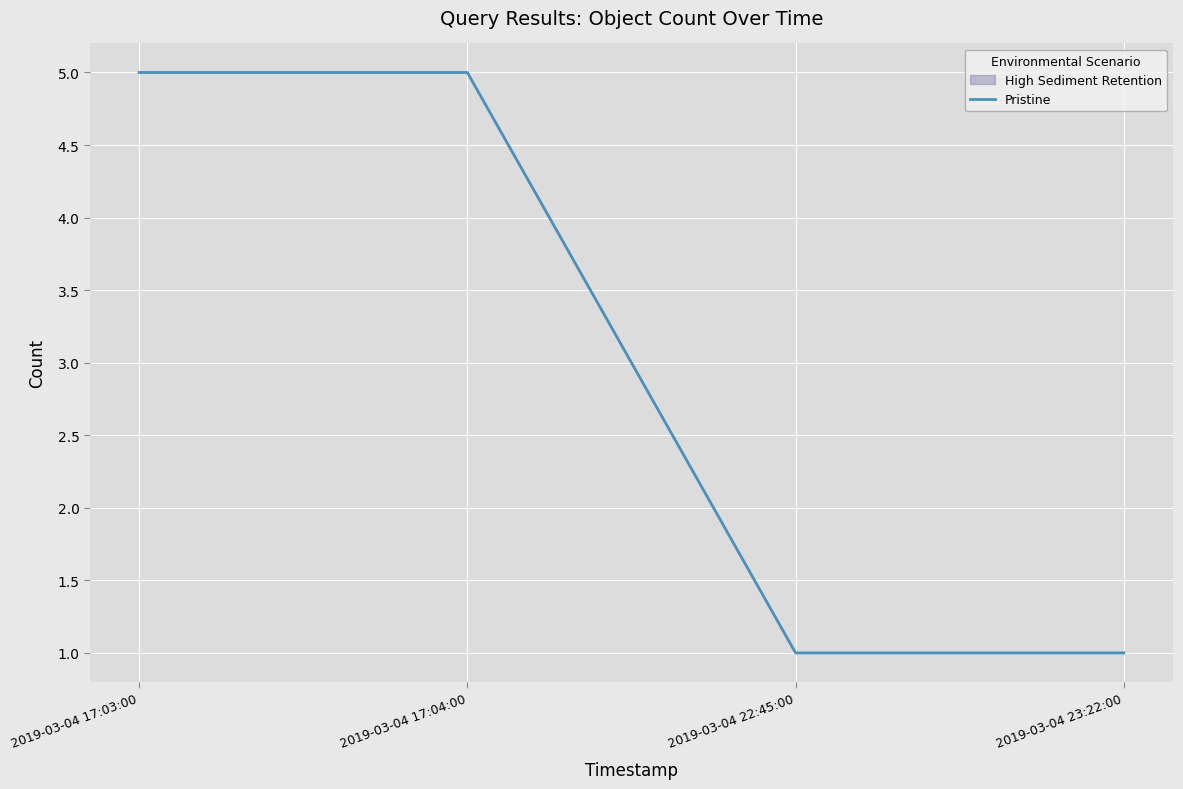

The value at 2019-03-04 17:04:00 is 7. True or false?

False